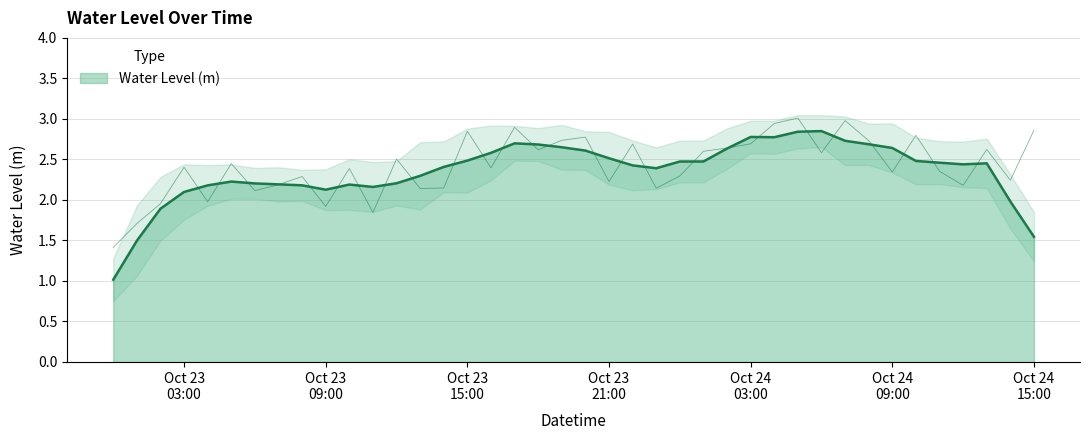

Approximately how many times larger is the value at 2023-10-23 15:00:00 compared to 2023-10-23 14:00:00?

1.3